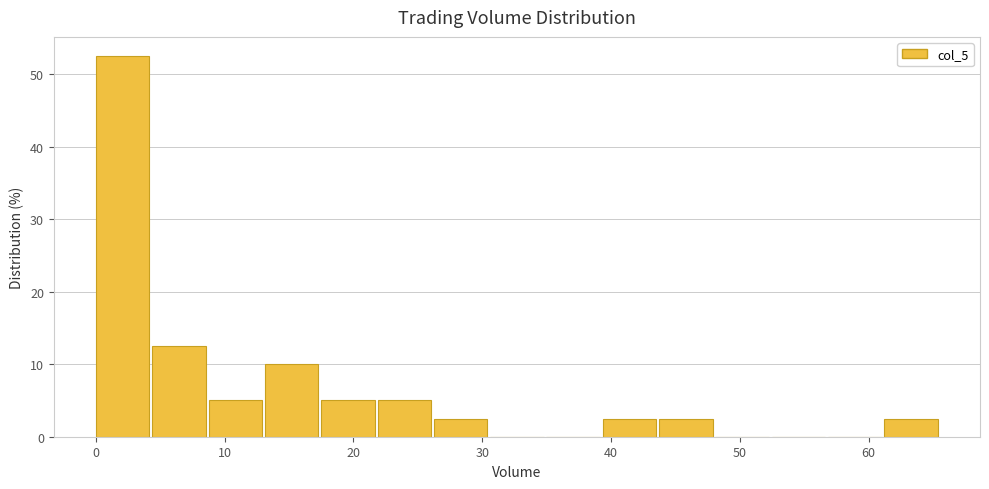

Reading left to right, transcribe this chart: for each bar, give the range it covers on the x-axis and its height. Neither the bar edges nor the heights are printed on the chart, so give them approximately, as read against the axes.

0 to 4: 53
4 to 9: 13
9 to 13: 5
13 to 17: 10
17 to 22: 5
22 to 26: 5
26 to 31: 3
31 to 35: 0
35 to 39: 0
39 to 44: 3
44 to 48: 3
48 to 52: 0
52 to 57: 0
57 to 61: 0
61 to 66: 3